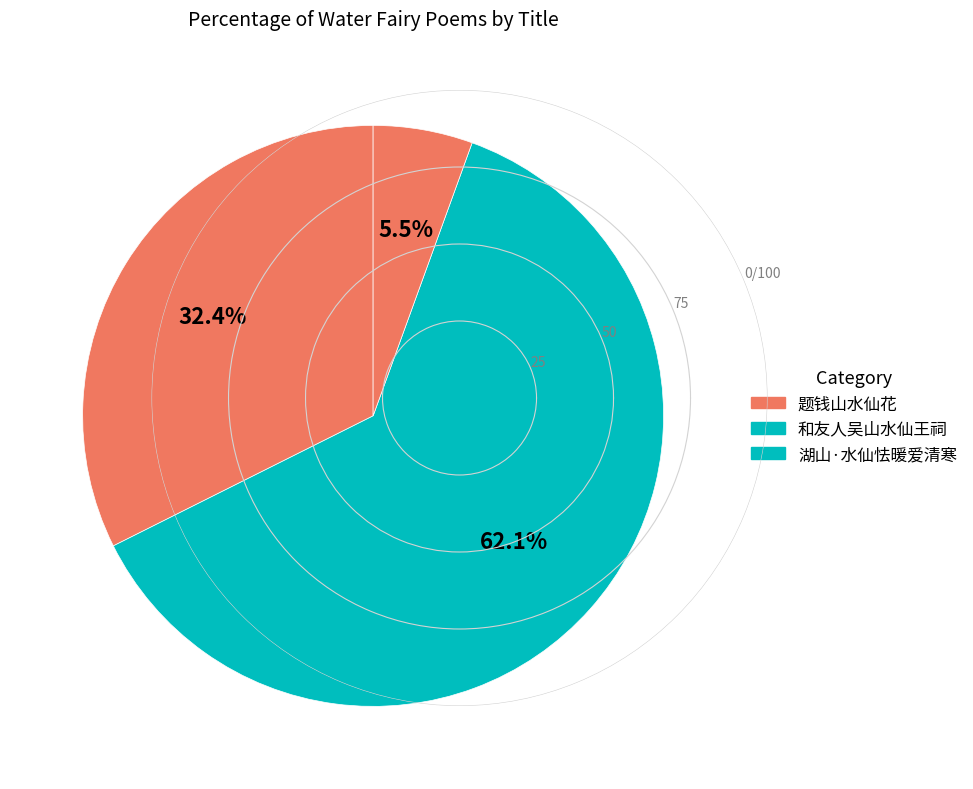

Rank the categories by value from lowest to highest.

湖山·水仙怯暖爱清寒, 题钱山水仙花, 和友人吴山水仙王祠